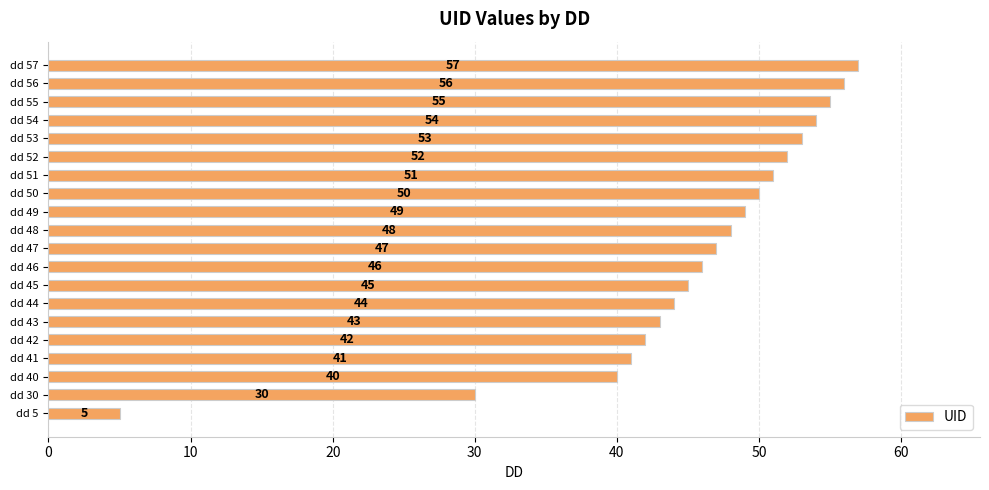

Rank the categories by value from lowest to highest.

dd 5, dd 30, dd 40, dd 41, dd 42, dd 43, dd 44, dd 45, dd 46, dd 47, dd 48, dd 49, dd 50, dd 51, dd 52, dd 53, dd 54, dd 55, dd 56, dd 57